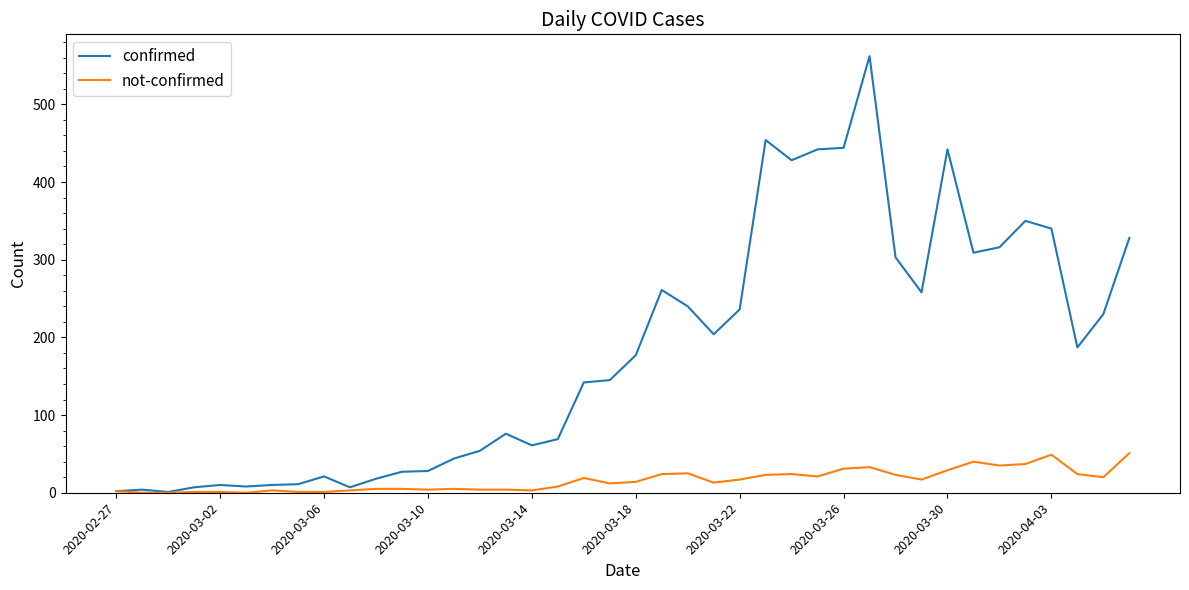

What are all the series names shown in the legend?

confirmed, not-confirmed